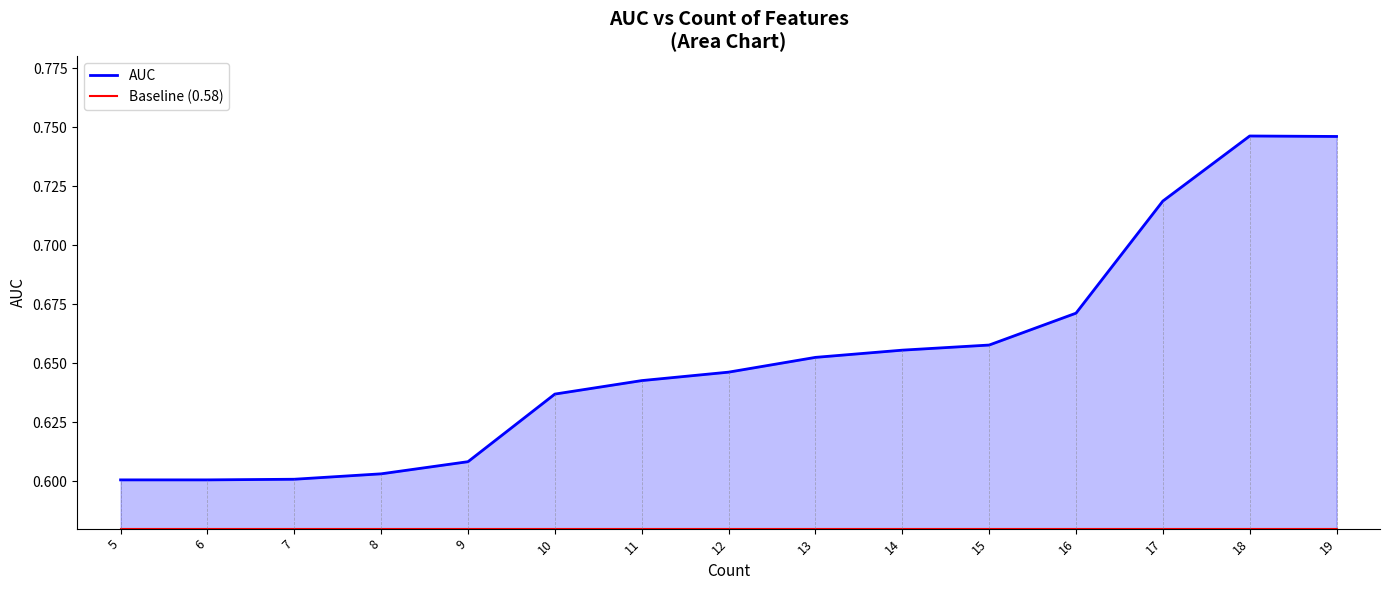

Which category has the lowest value in the Baseline (0.58) series?

5